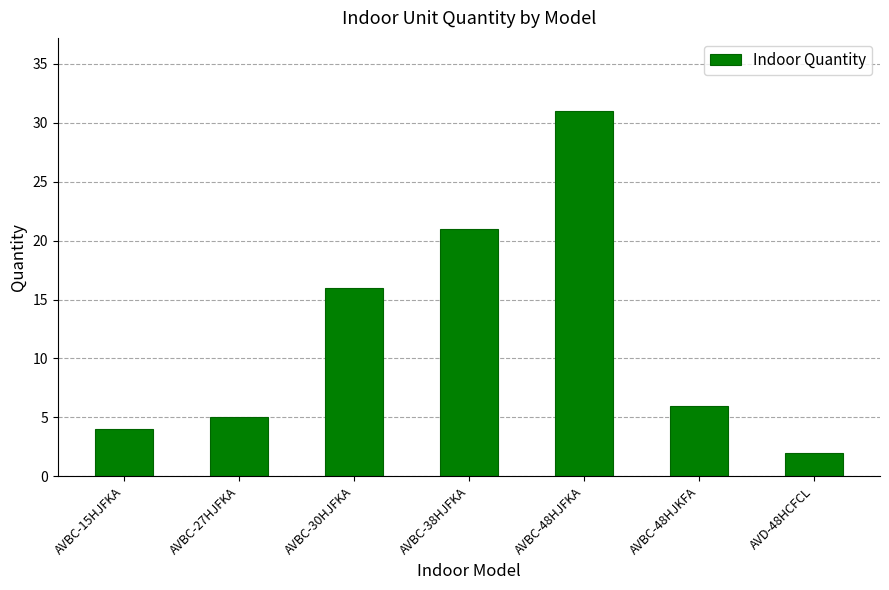

What is the maximum value shown in the chart?

31